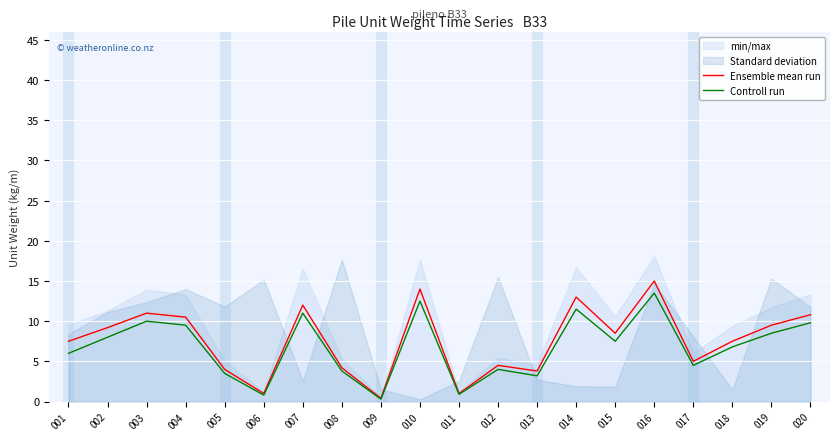

What is the total value across all series at 018?

14.3